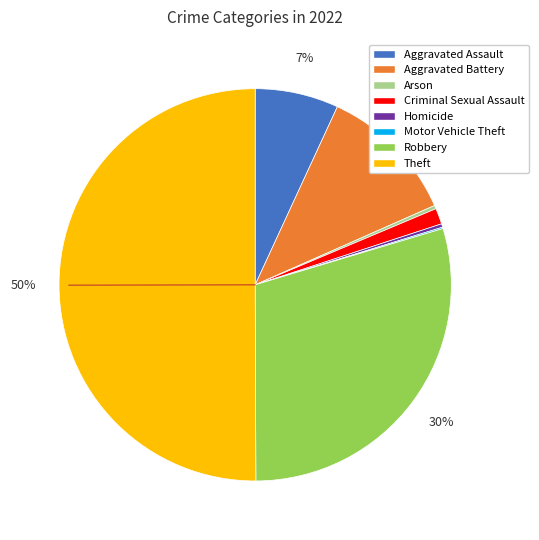

Is it true that Arson is 0% of the pie?

True